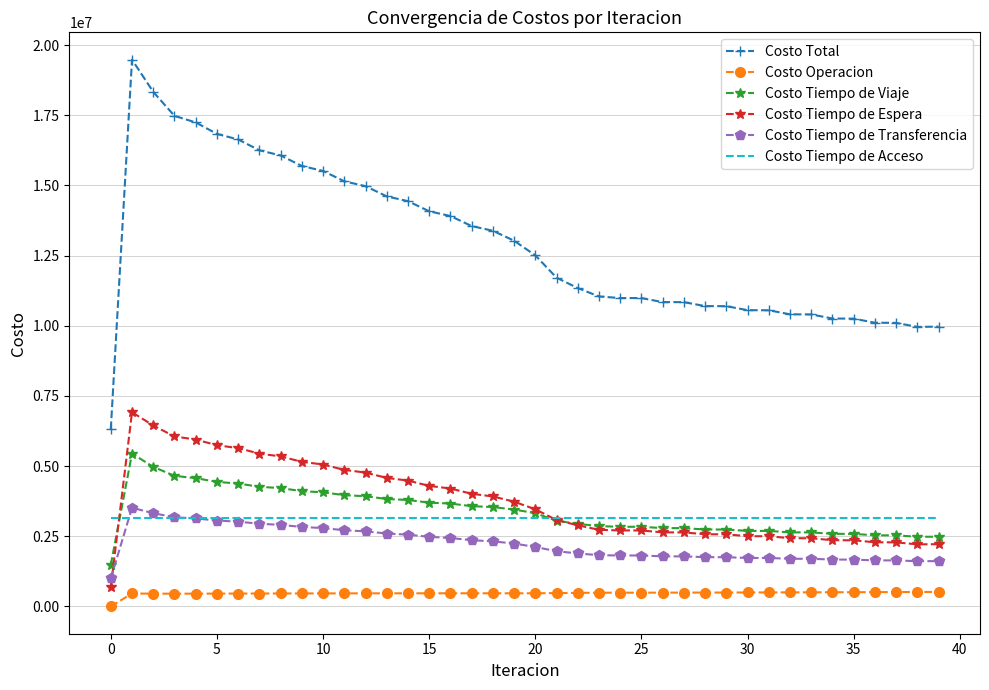

Which series has the widest spread of values?

Costo Total